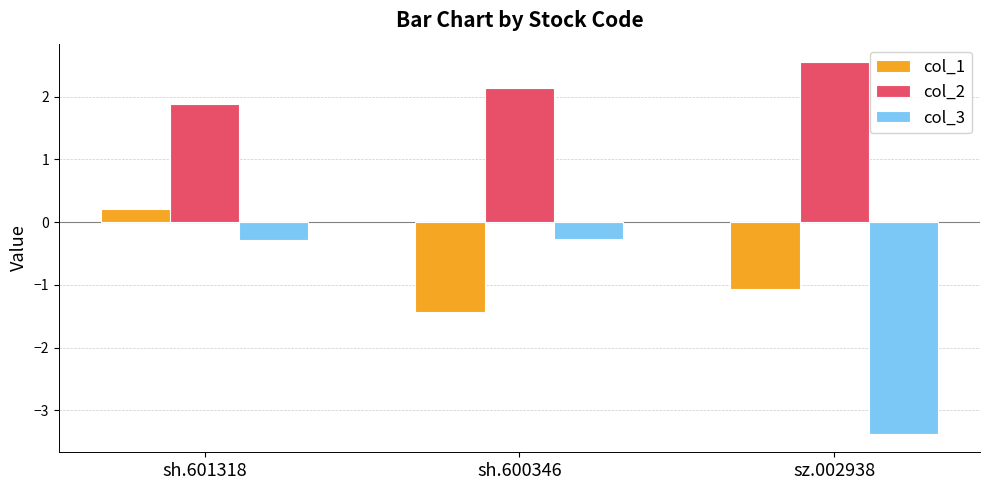

What is the label of the 1st bar from the left?

sh.601318